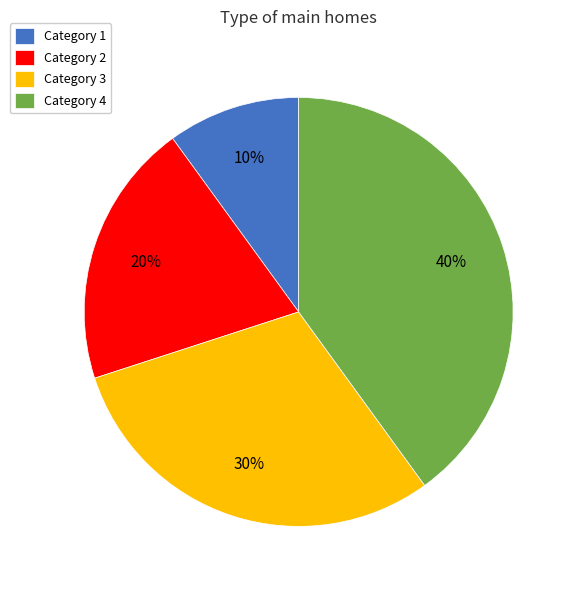

Rank the categories by value from highest to lowest.

Category 4, Category 3, Category 2, Category 1